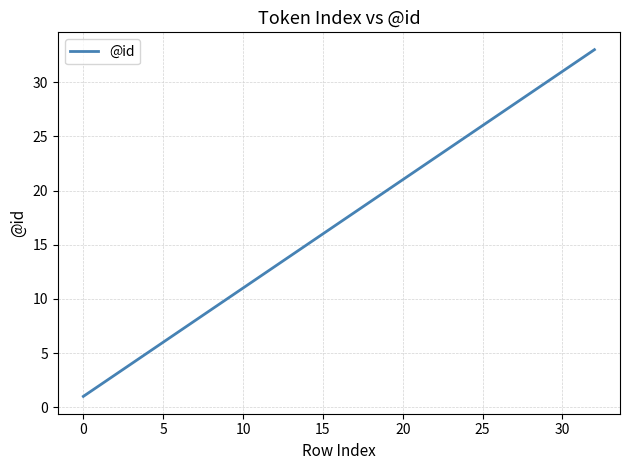

What is the maximum value shown in the chart?

33